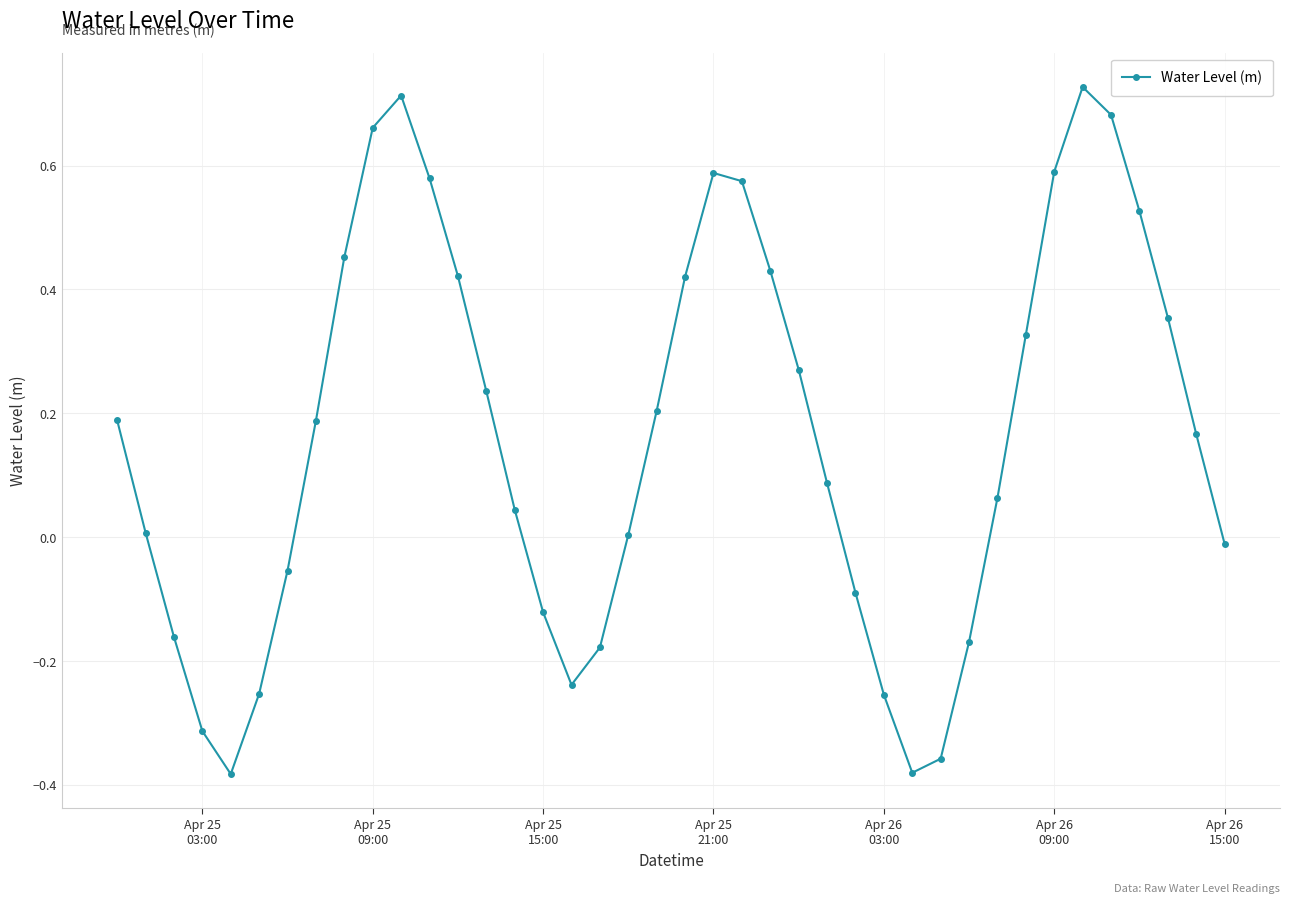

How many data points does each series have?

40